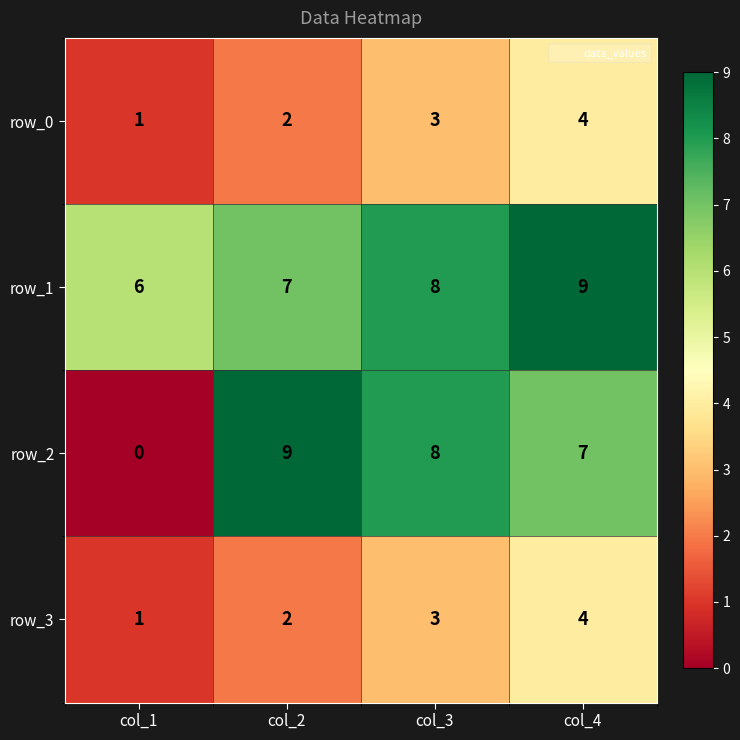

Count the number of data series in this chart.

4